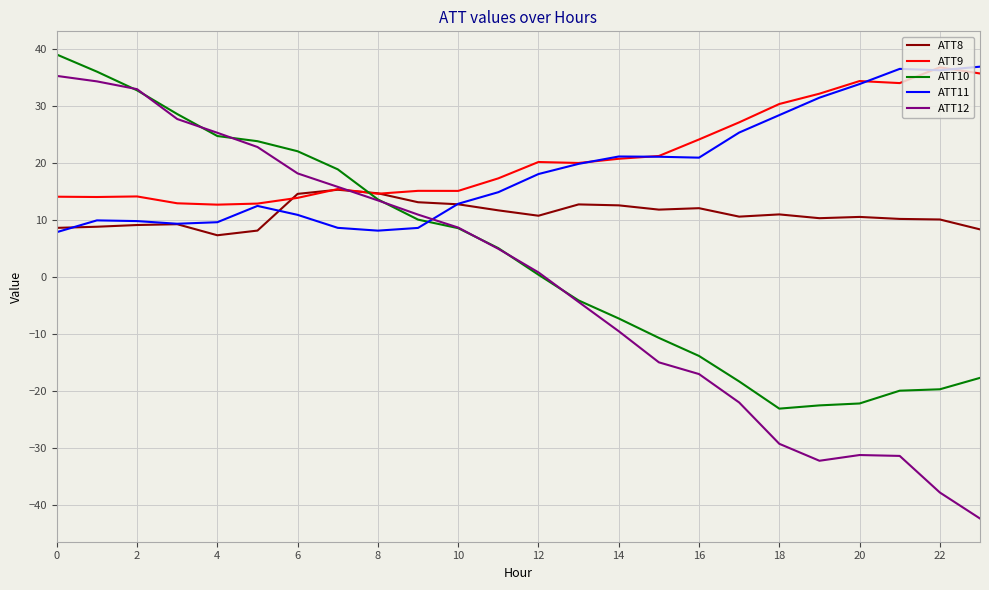

Which series has the largest range (max minus min)?

ATT12